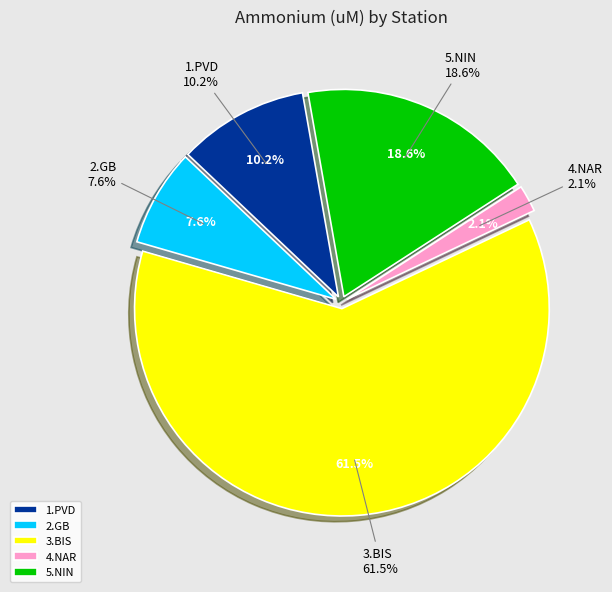

To the nearest percent, what percentage of the pie is 5.NIN?

19%